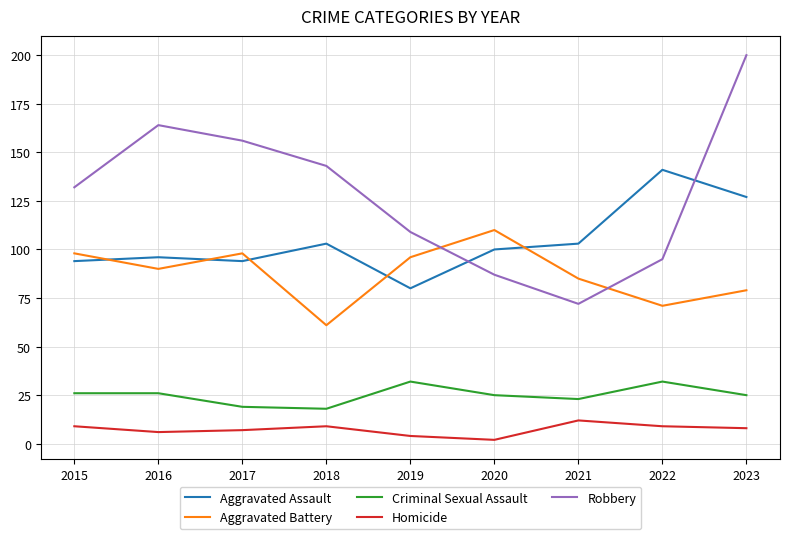

Does the chart display data point markers on the line(s)?

No